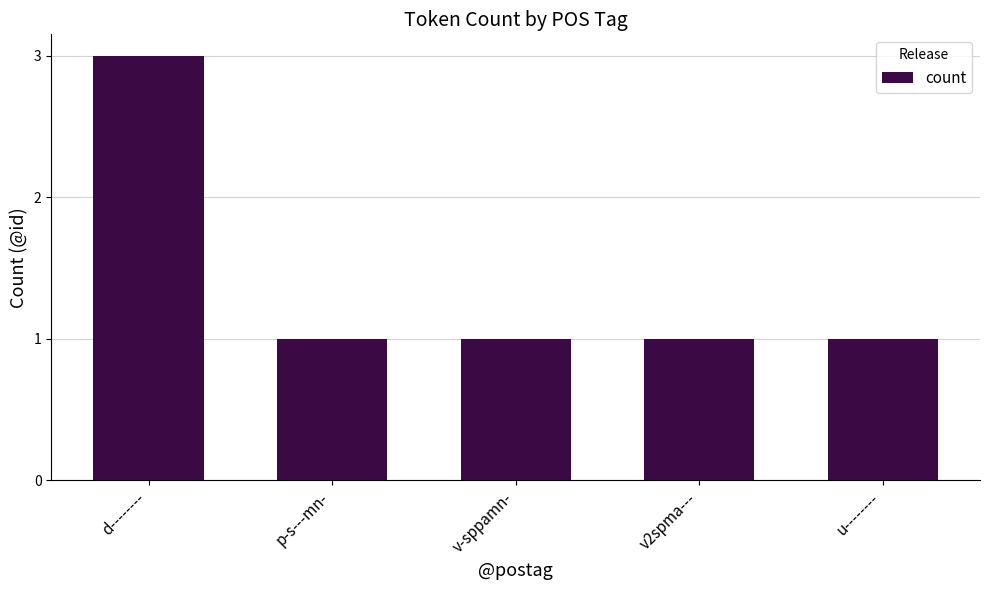

At which category does the chart reach its peak across all series?

d--------